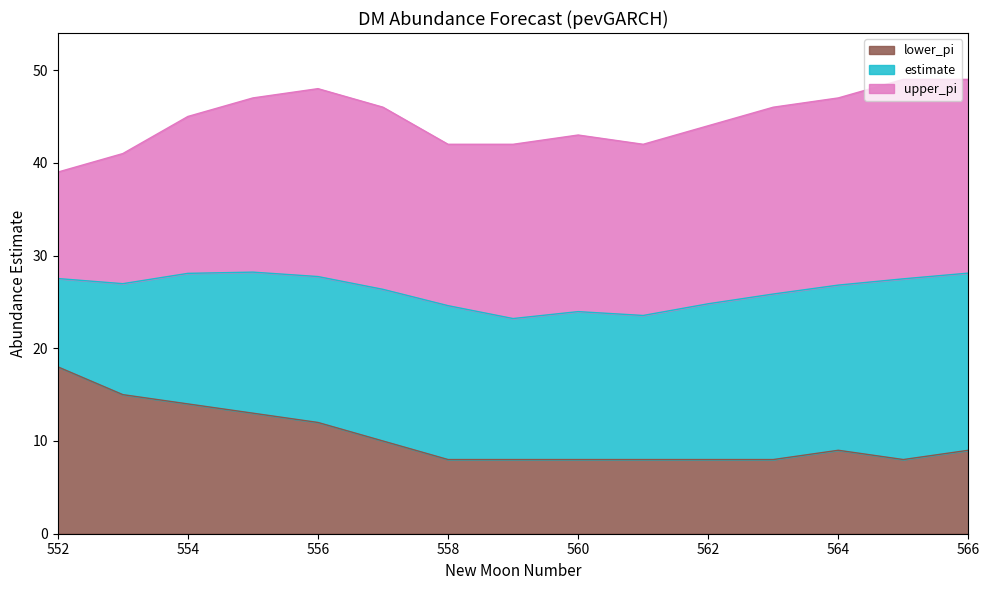

Rank the series by their average value, from highest to lowest.

upper_pi, estimate, lower_pi